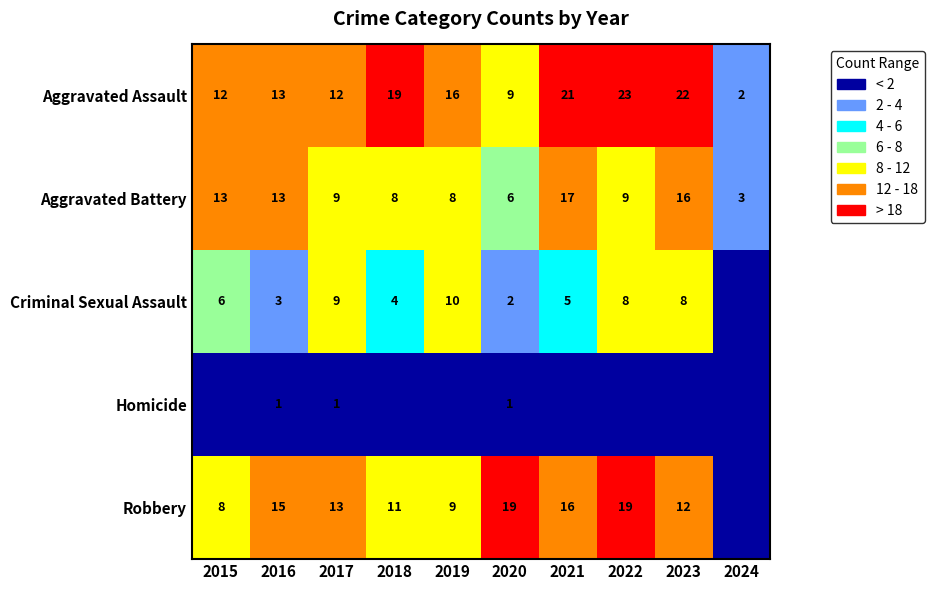

What is the difference between the second highest and second lowest values in the Aggravated Battery series?

10